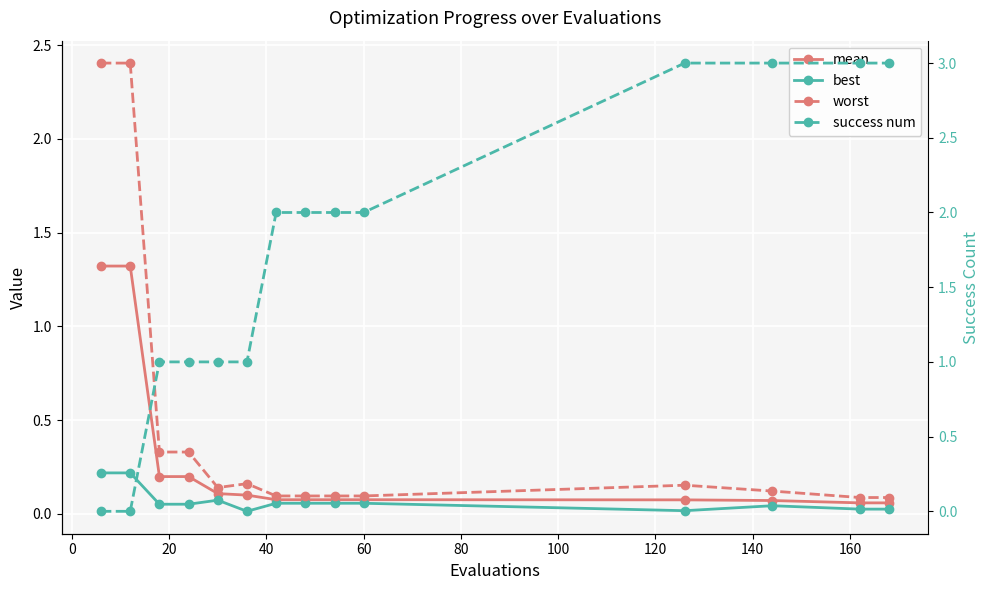

Where is success num nearest to the value 1?

20